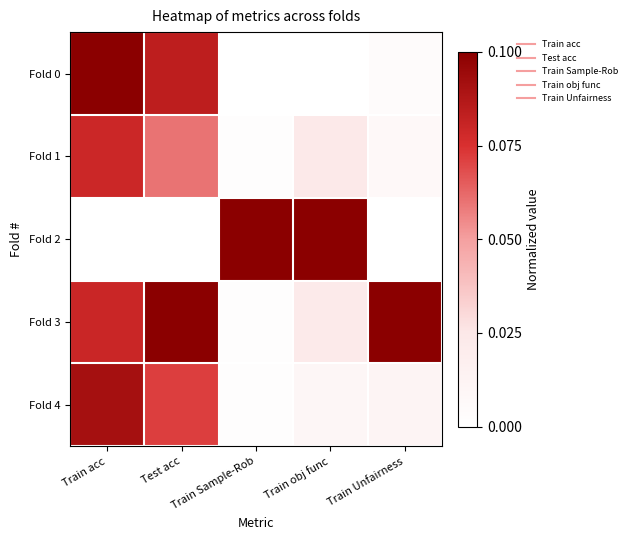

Which label corresponds to the largest value in the chart?

Train acc